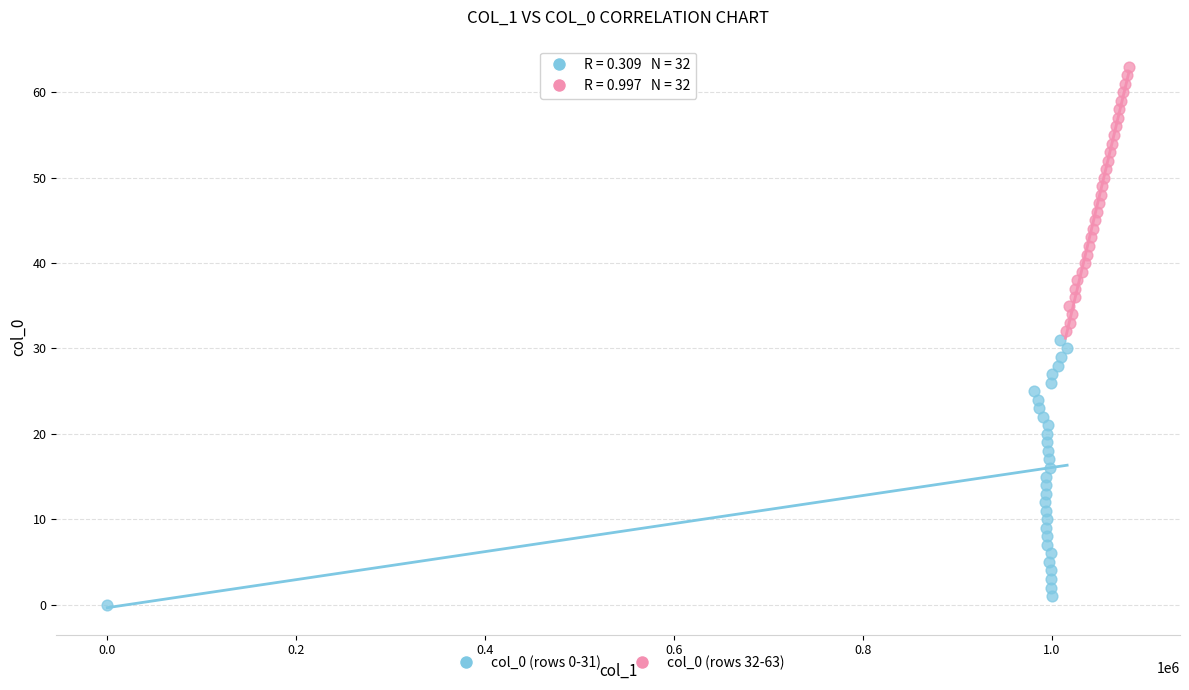

Which series contains the lowest Y value?

col_0 (rows 0-31)